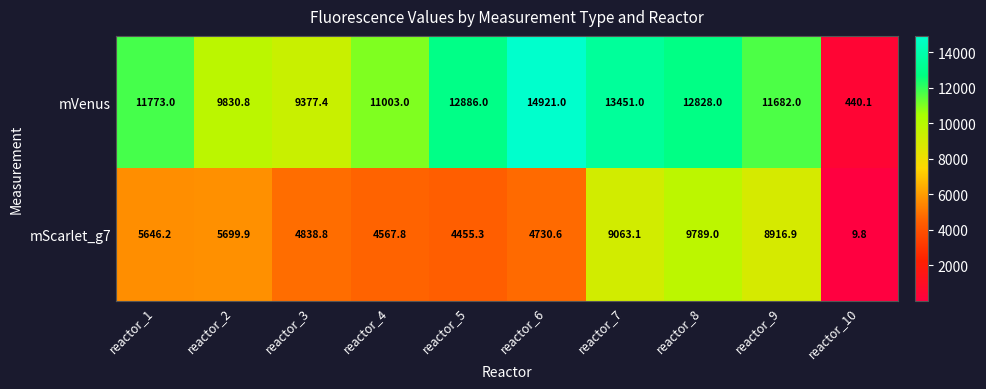

Rank the series at reactor_5 from lowest to highest value.

mScarlet_g7, mVenus